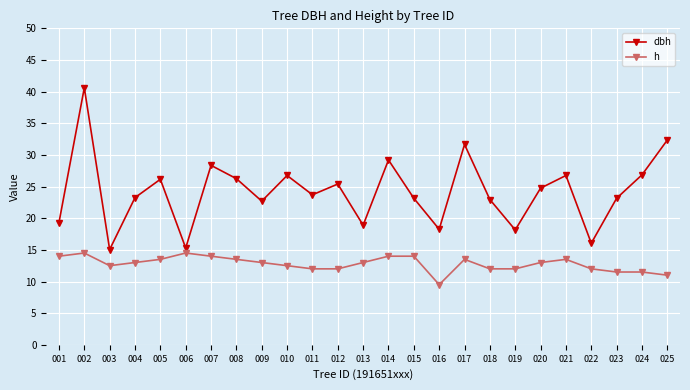

List the series in order of their peak value, lowest first.

h, dbh